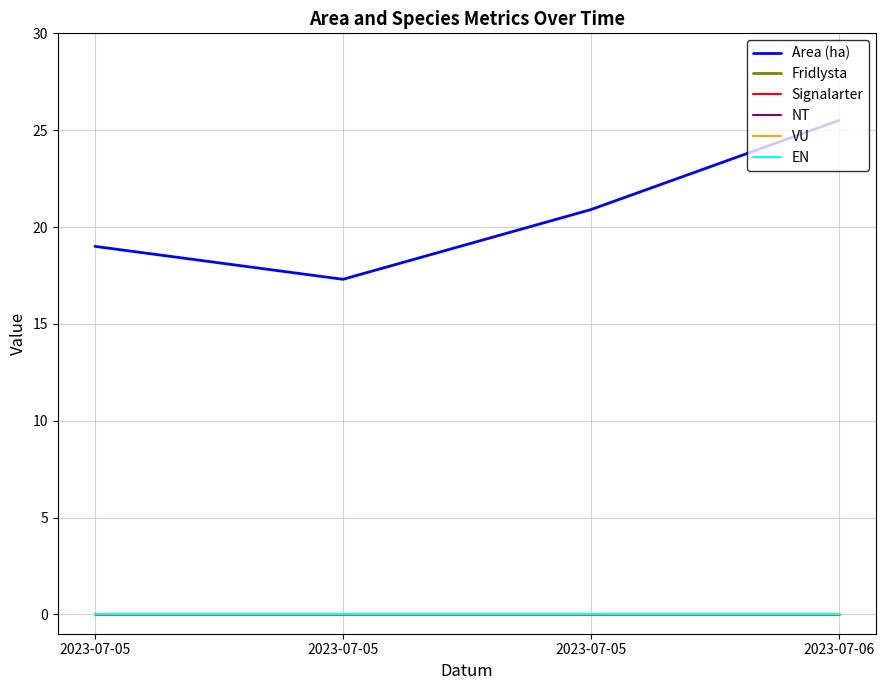

How many lines are shown in the chart?

6